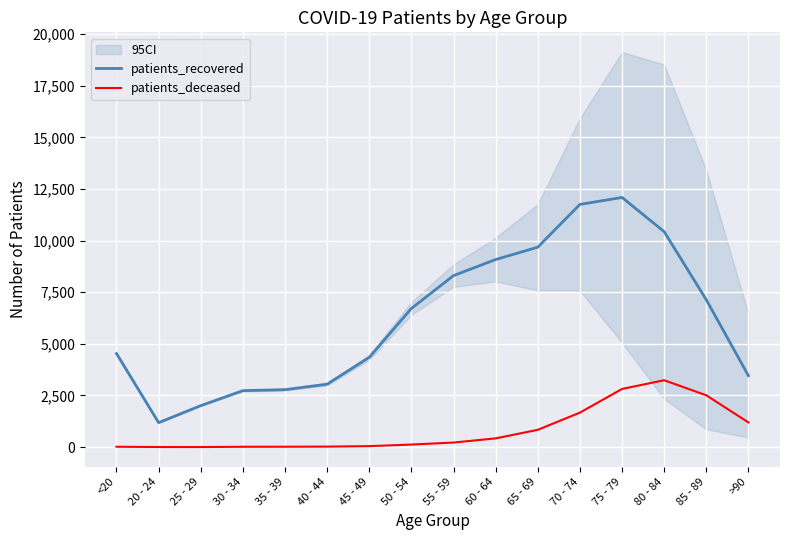

True or false: patients_recovered has more than 2 points higher than both neighbors.

False